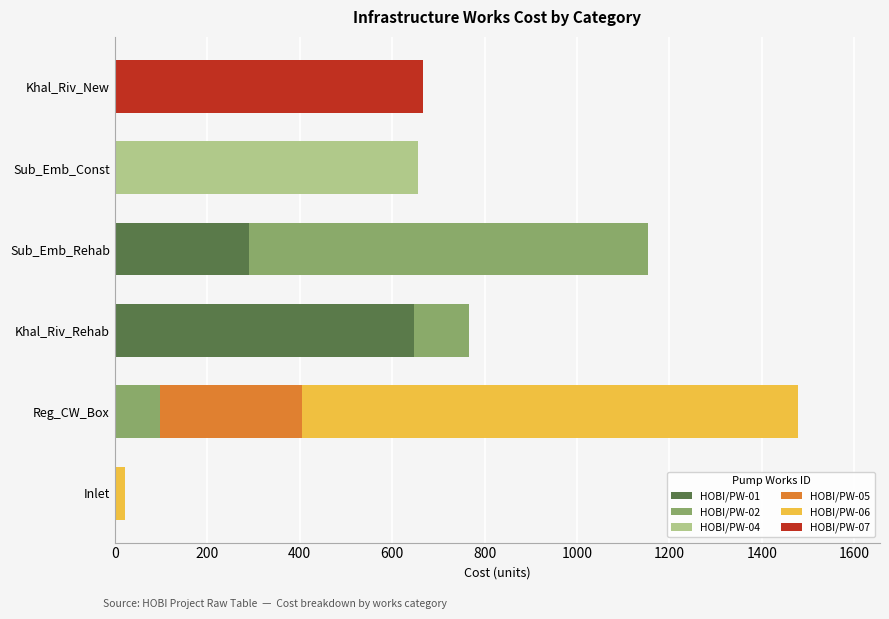

At which label does HOBI/PW-01 reach its peak?

Khal_Riv_Rehab